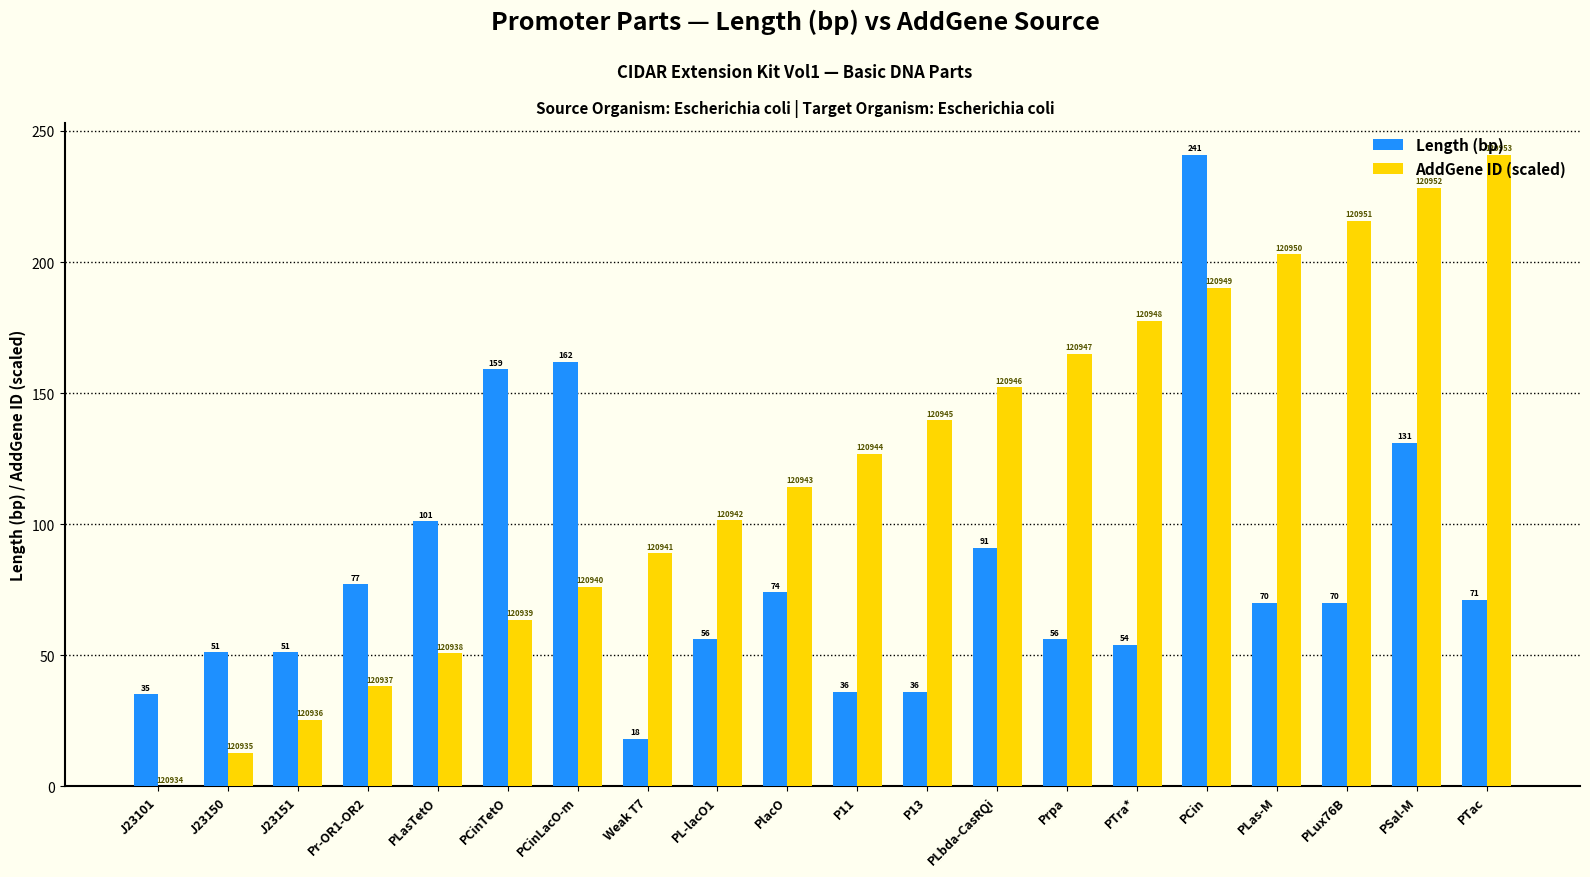

Where is Length (bp) nearest to the value 129?

PSal-M